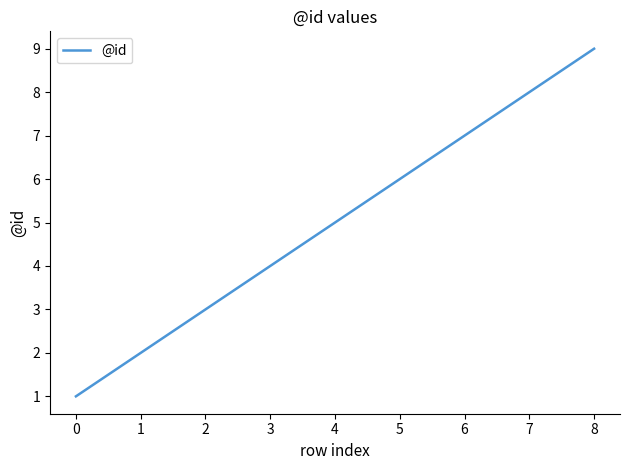

List the labels in order of value, smallest first.

0, 1, 2, 3, 4, 5, 6, 7, 8